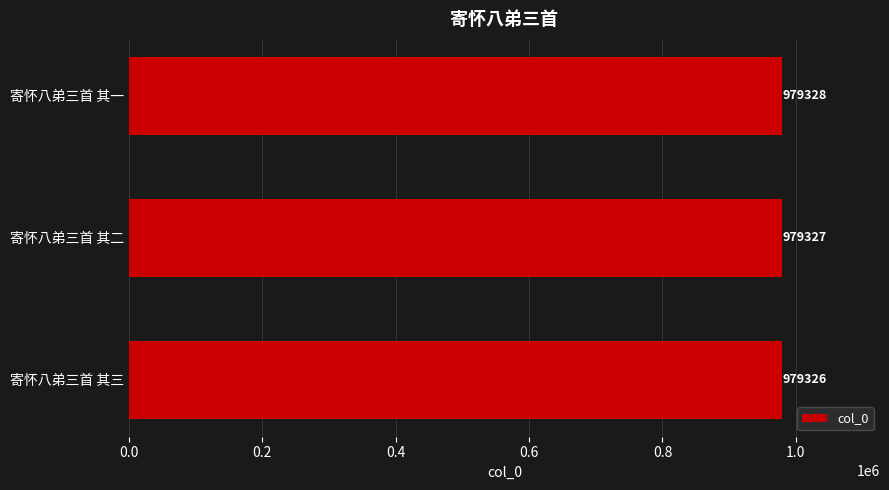

Reading top to bottom, extract all data points from this chart.

寄怀八弟三首 其一=979328	寄怀八弟三首 其二=979327	寄怀八弟三首 其三=979326